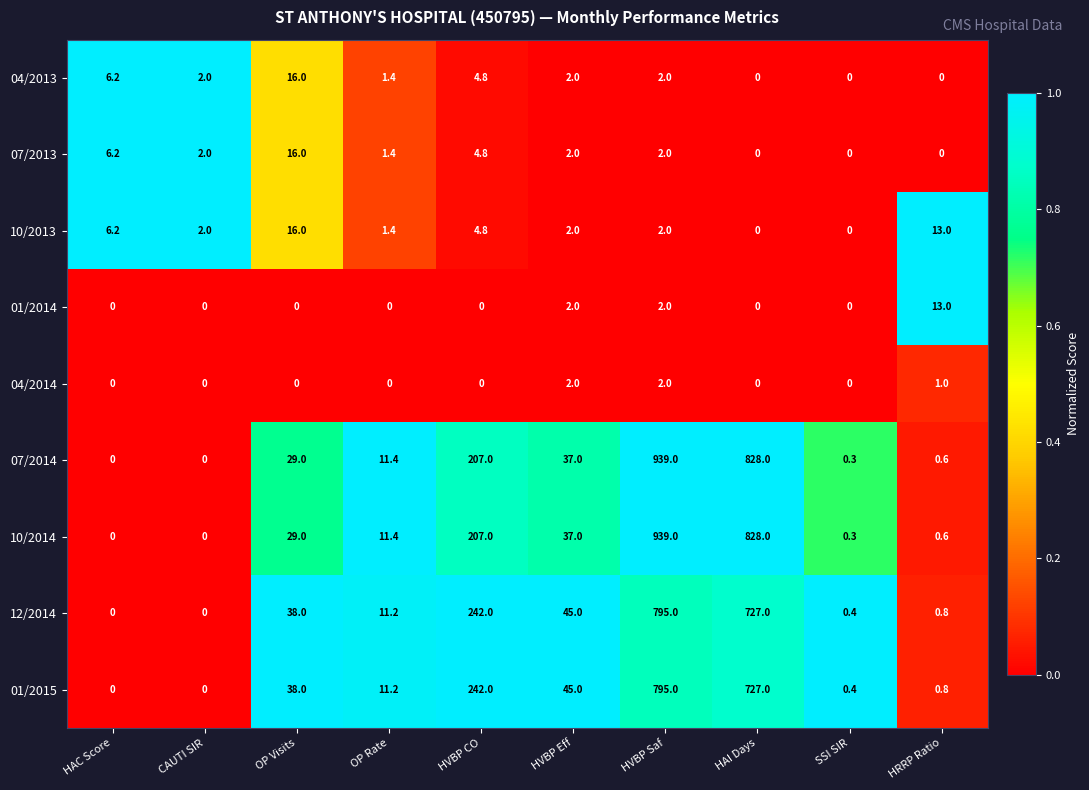

At how many categories does at least one series exceed 0?

10